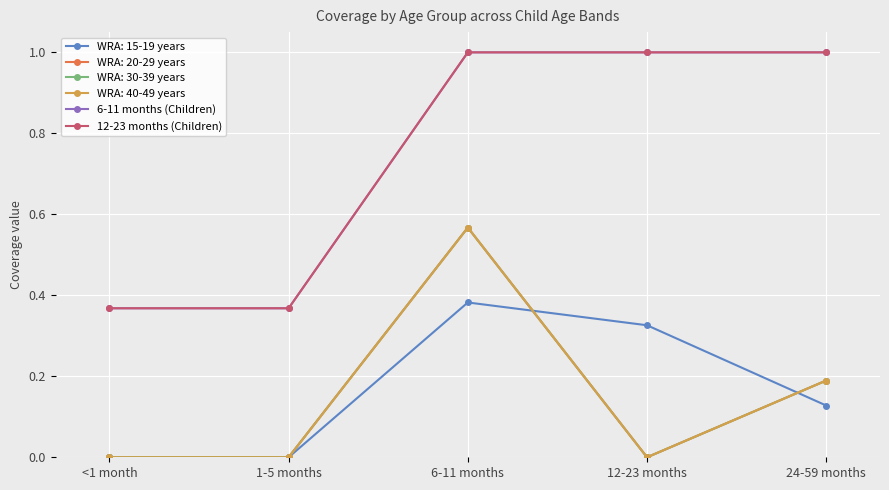

True or false: 6-11 months (Children) and 12-23 months (Children) intersect in this chart.

False